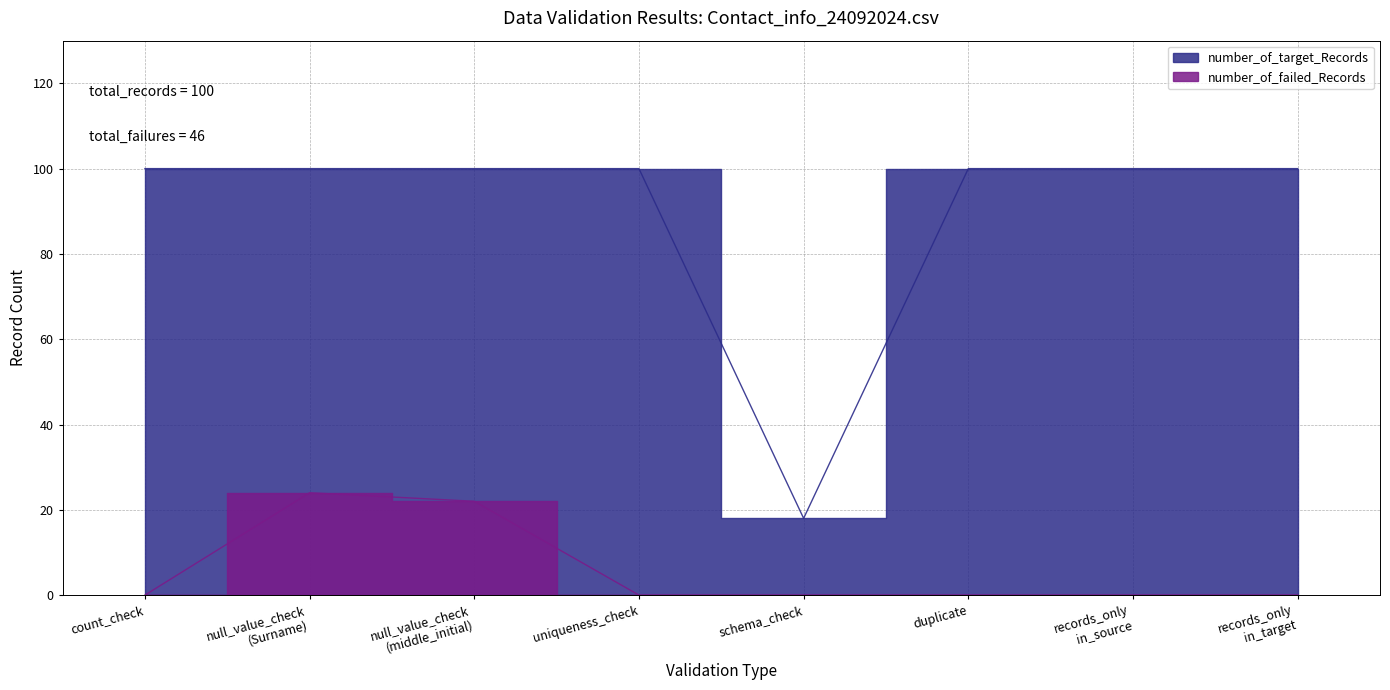

What is the difference between the maximum and minimum values in the number_of_target_Records series?

82